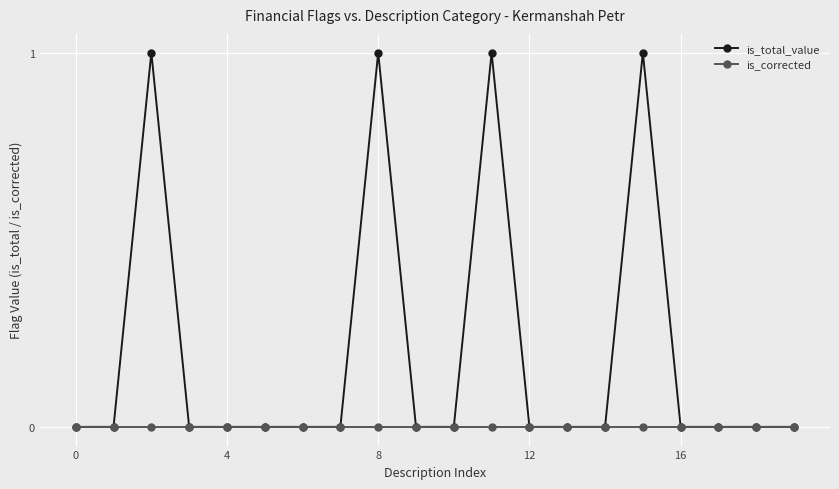

True or false: is_total_value has more than 1 interior local peaks.

True